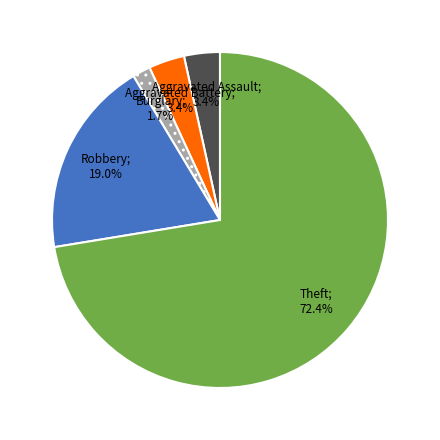

Is there a majority slice in this chart?

Yes